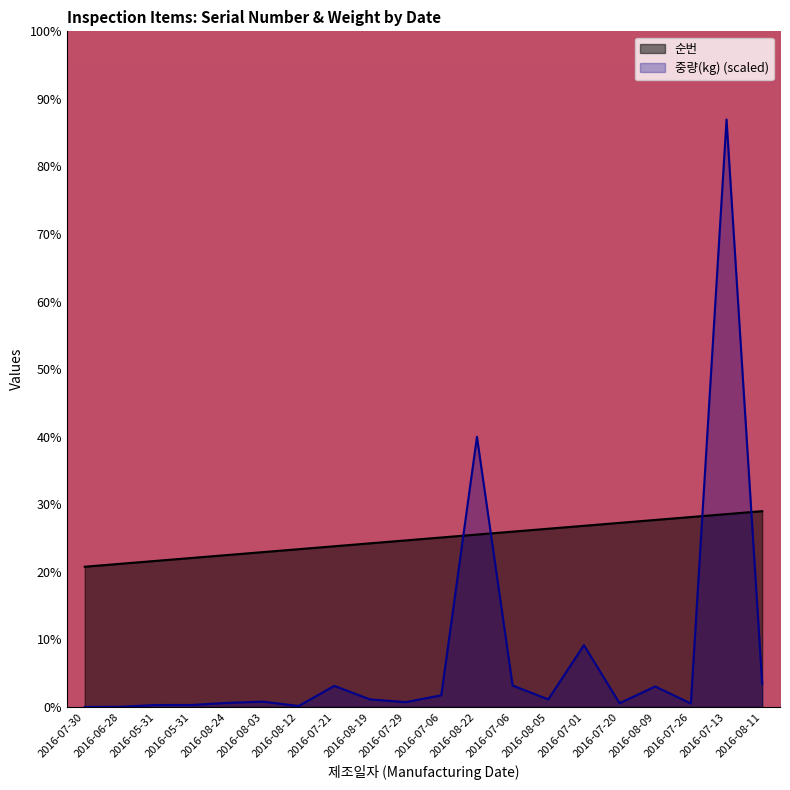

What are all the series names shown in the legend?

순번, 중량(kg) (scaled)